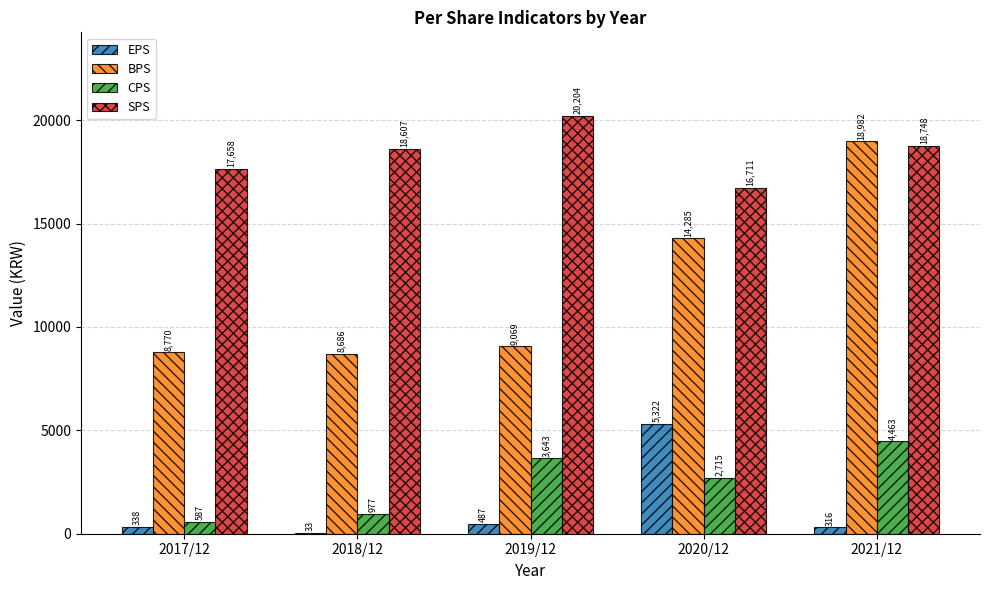

Is it true that SPS equals 18607 at 2018/12?

True